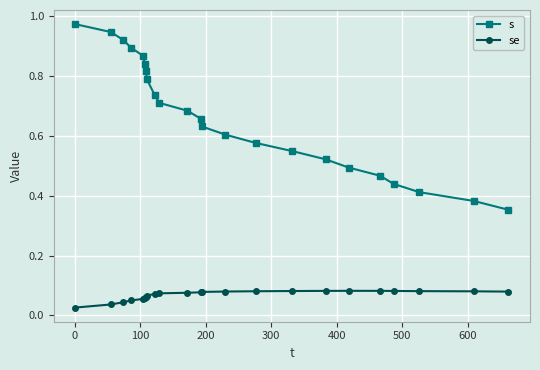

What is the sum of all se values?

1.6